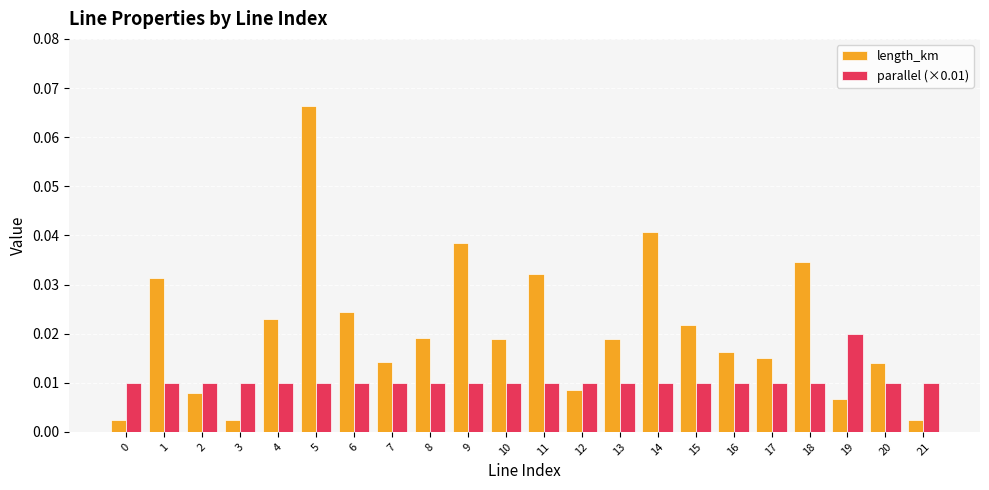

Count the number of categories in the chart.

22